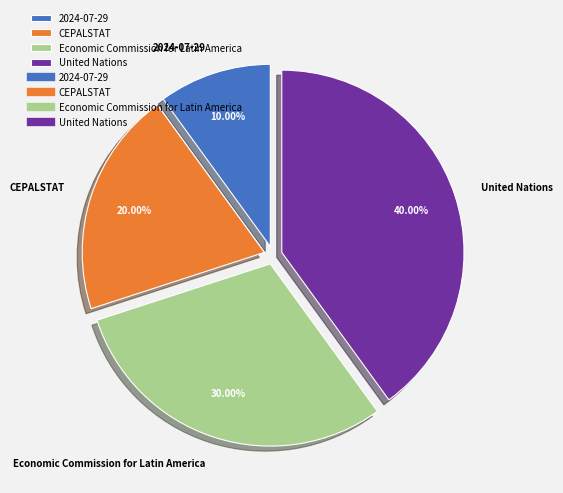

What percentage is the Economic Commission for Latin America slice, to the nearest percent?

30%